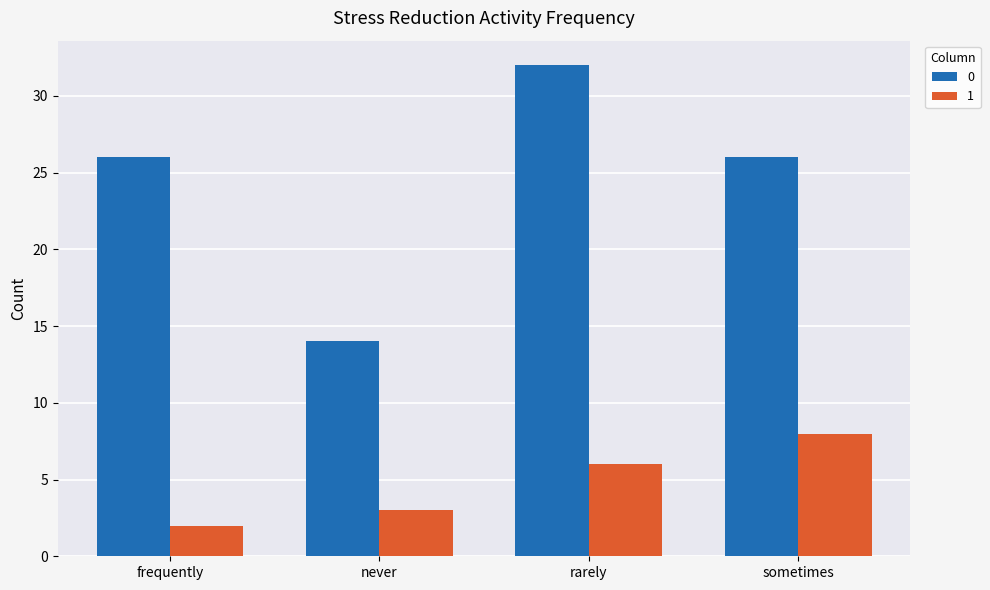

The value of 0 at frequently is 26. True or false?

True